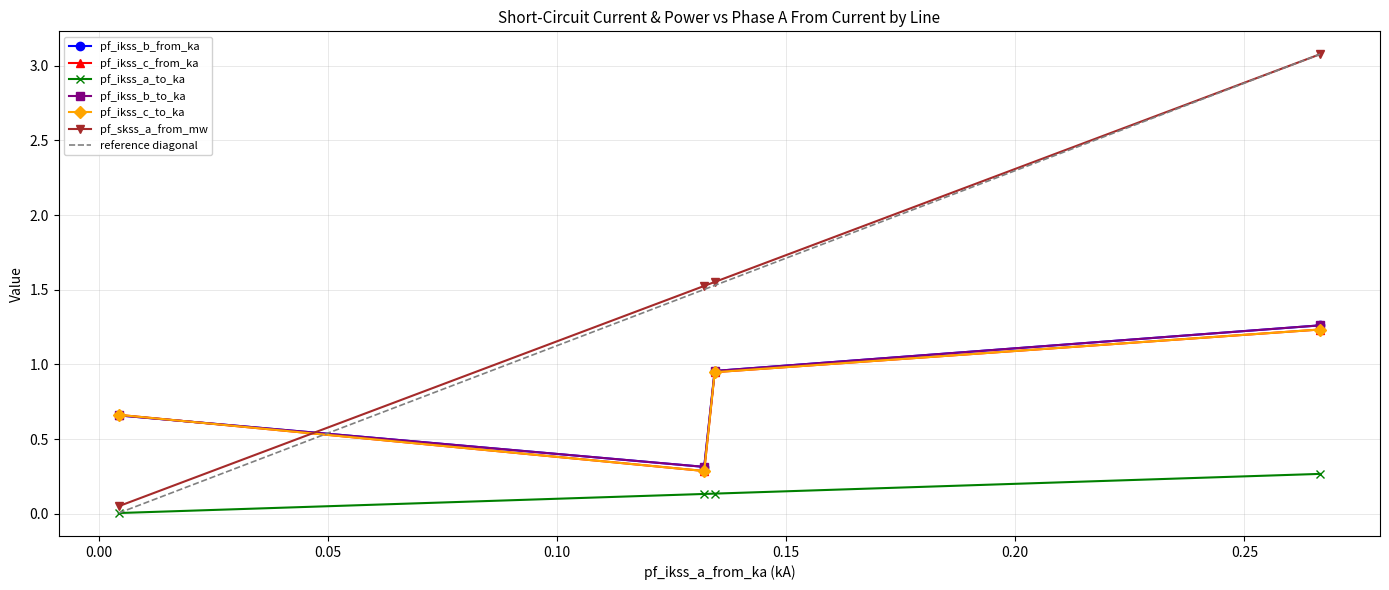

Which has a higher value, Line_1 or Line_3?

Line_1